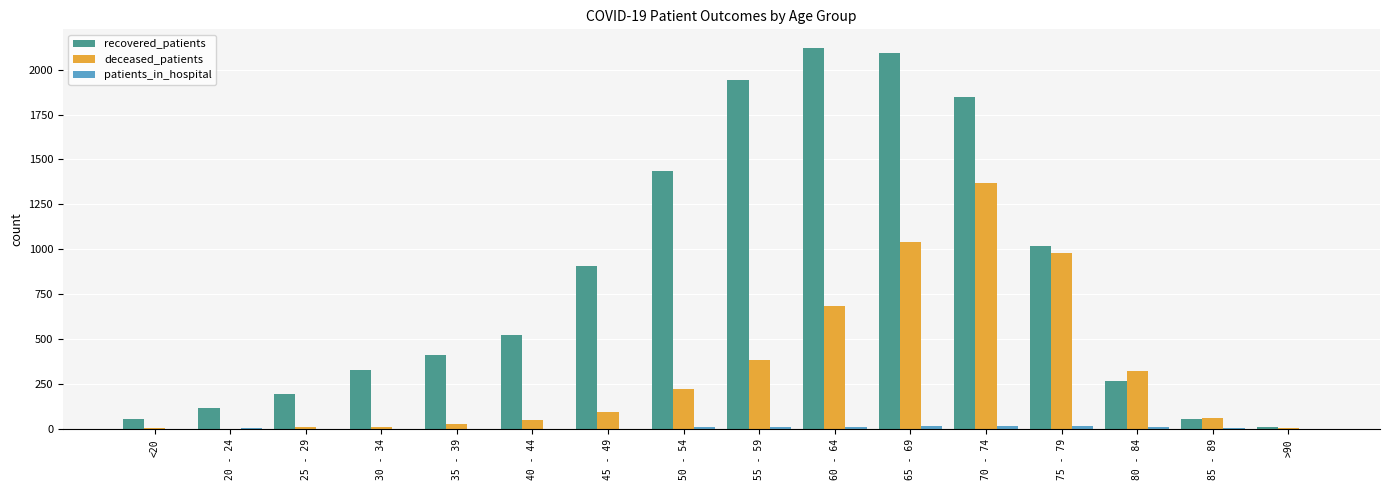

At which label is recovered_patients closest to 1065?

75 - 79